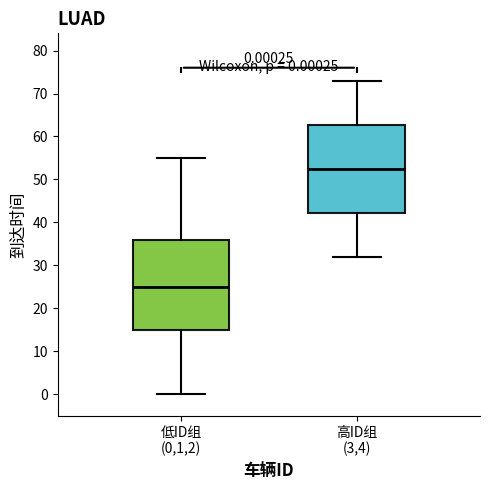

Which box's median line is the highest?

高ID组 (3,4)